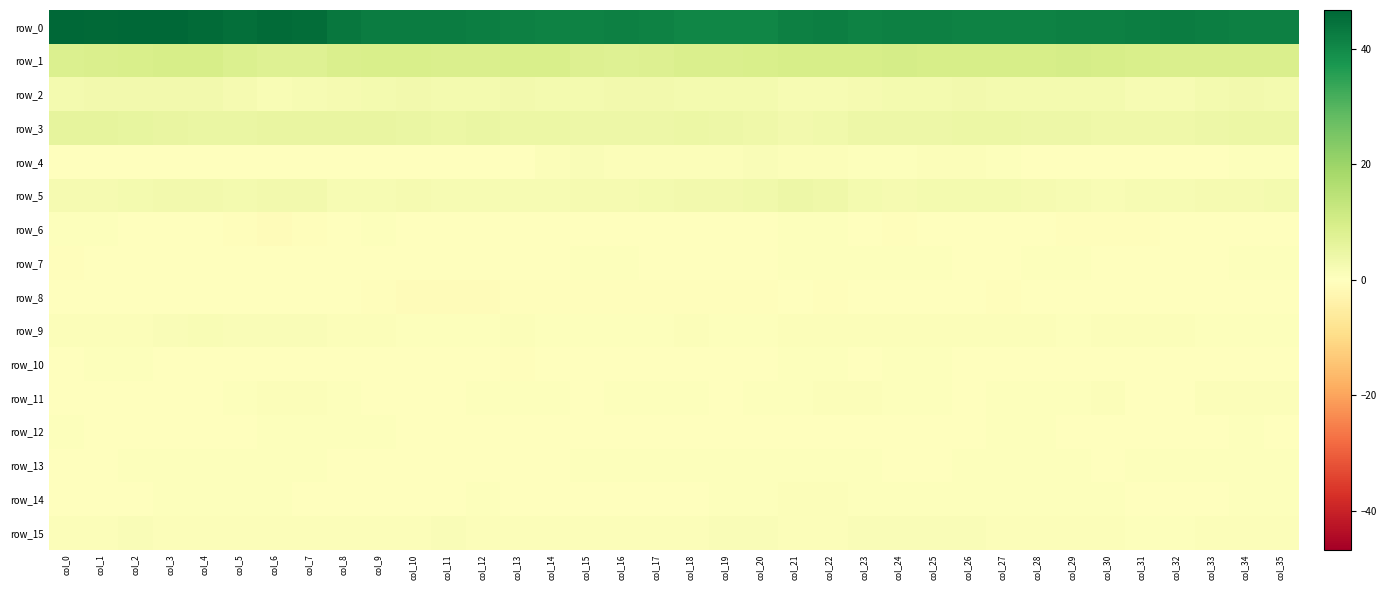

What is the spread (max minus min) of values at col_2?

46.7